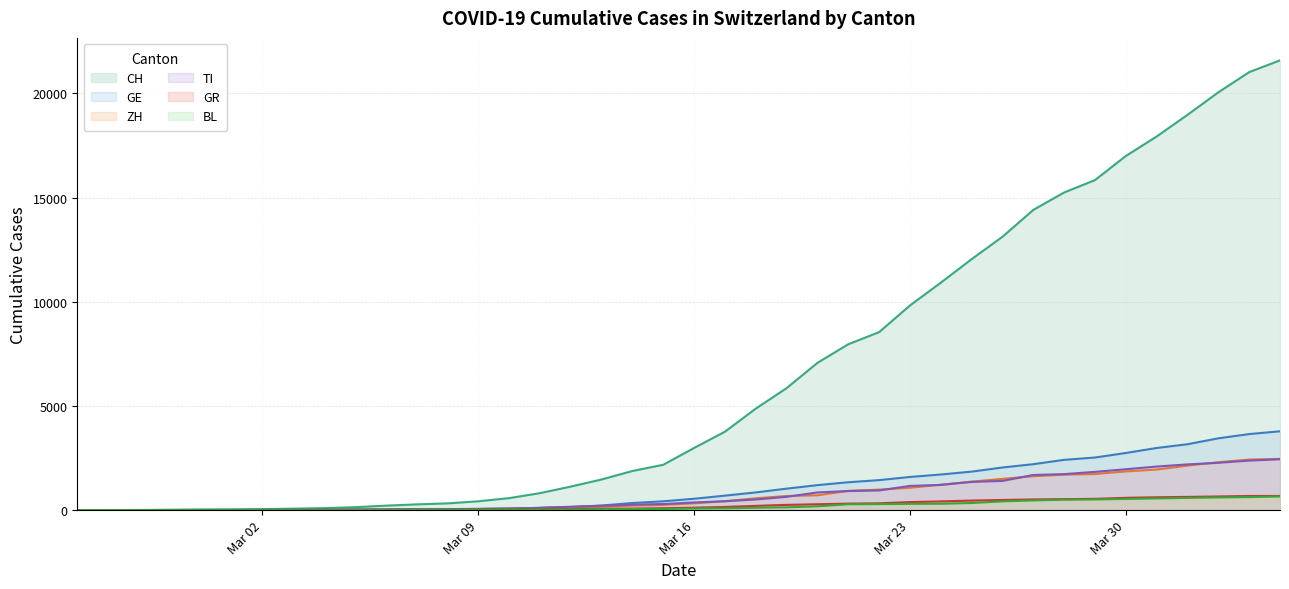

What is the greatest value displayed?

21584